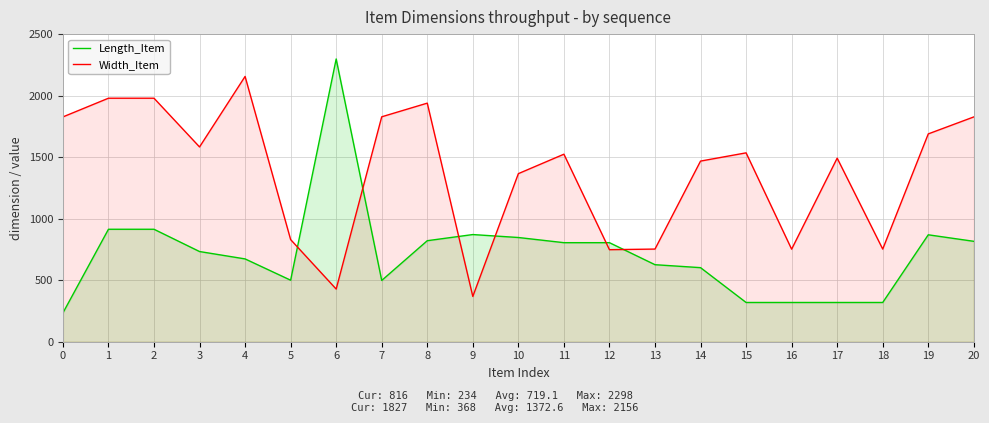

Rank the series by their maximum value, from highest to lowest.

Length_Item, Width_Item